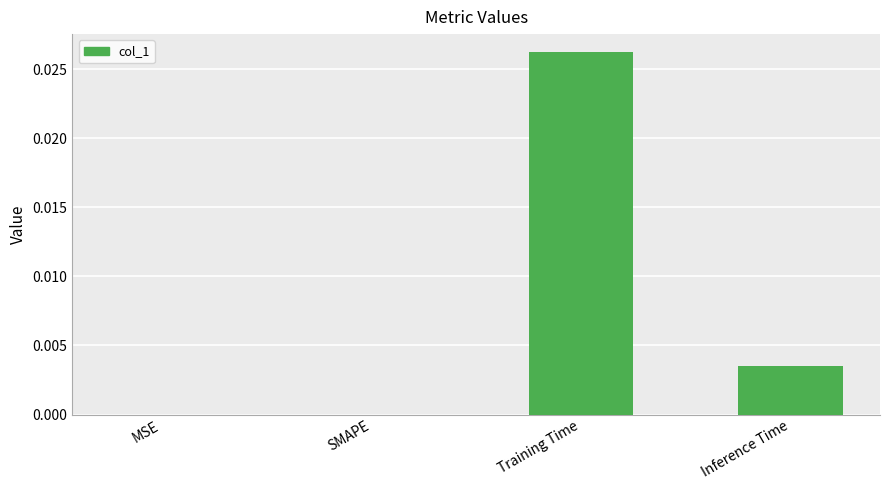

The chart shows a value of 0.0 at Training Time. True or false?

True